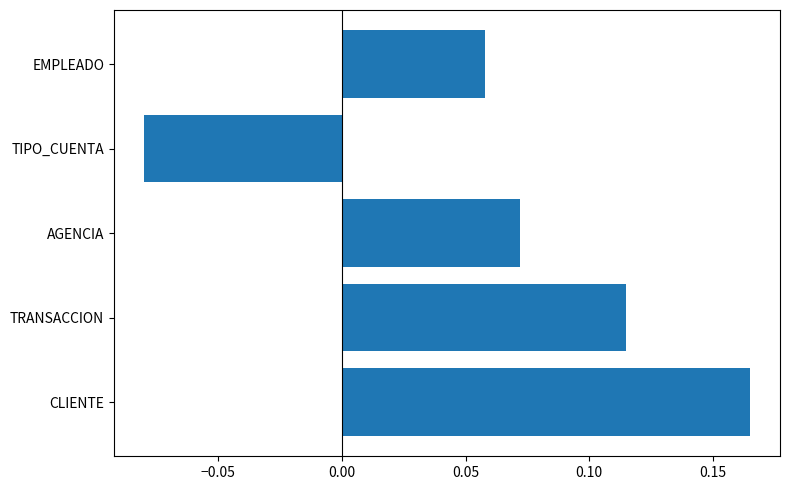

What is the sum of all values?

0.3